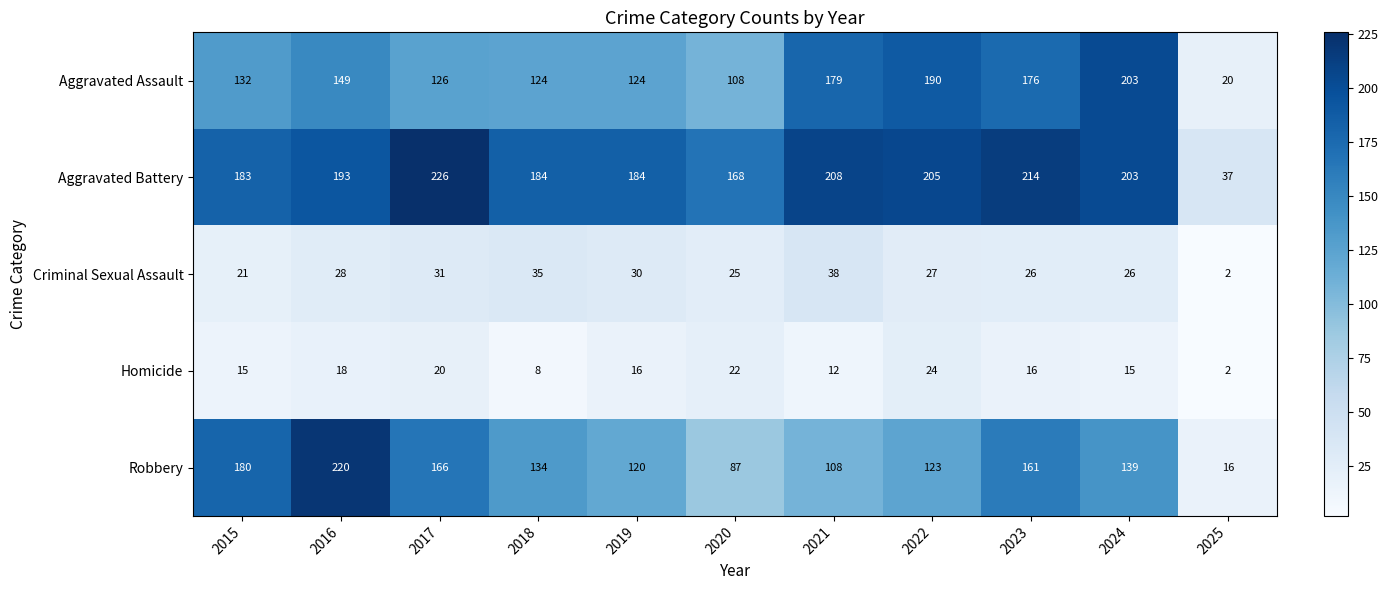

Read the Criminal Sexual Assault value at 2017.

31